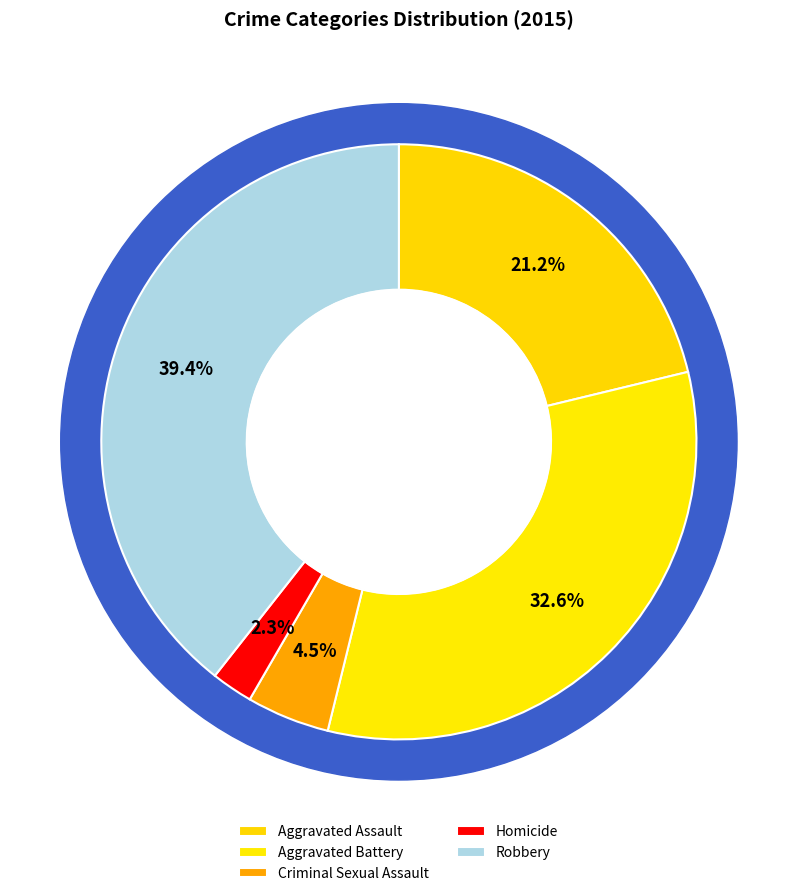

Combined, do Criminal Sexual Assault and Aggravated Assault account for over 50%?

No